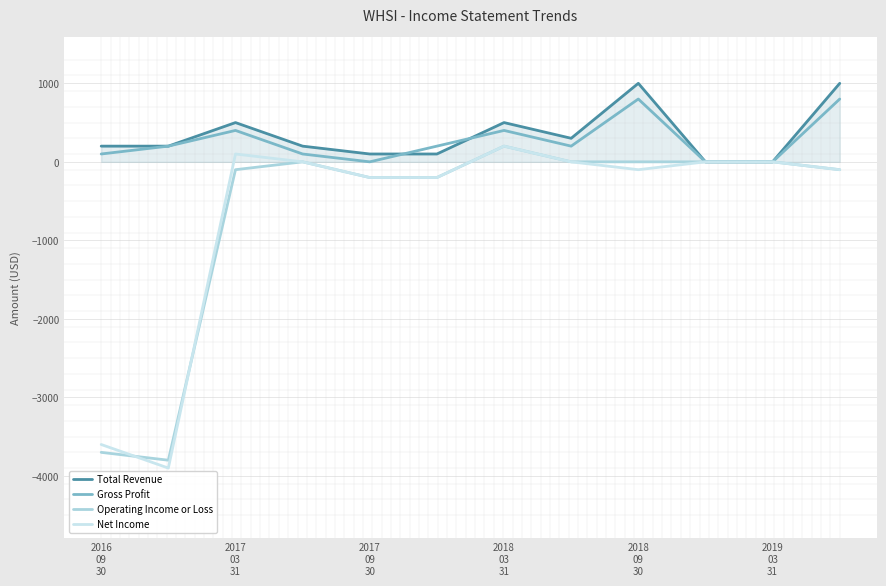

What is the smallest value displayed?

-3900